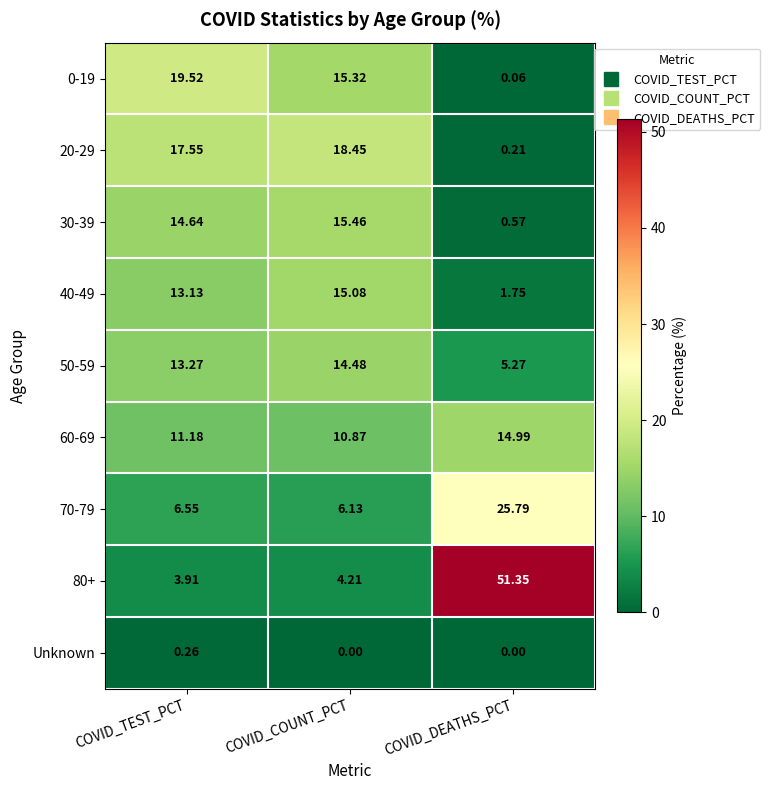

Rank the categories by 30-39 value from lowest to highest.

COVID_DEATHS_PCT, COVID_TEST_PCT, COVID_COUNT_PCT